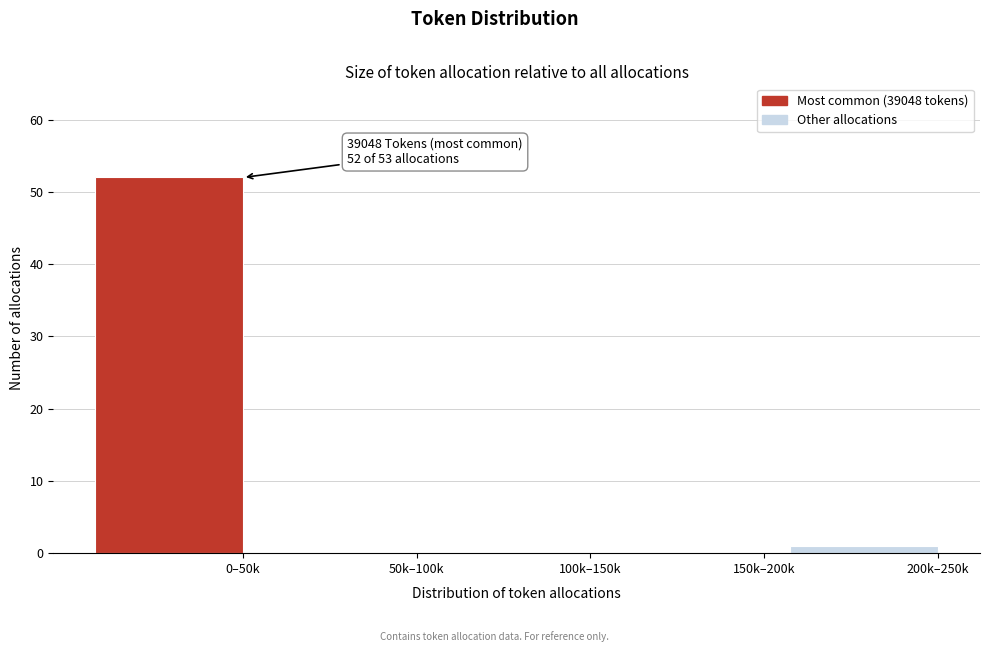

Reading left to right, extract all data points from this chart.

0–50k=52	50k–100k=0	100k–150k=0	150k–200k=0	200k–250k=1